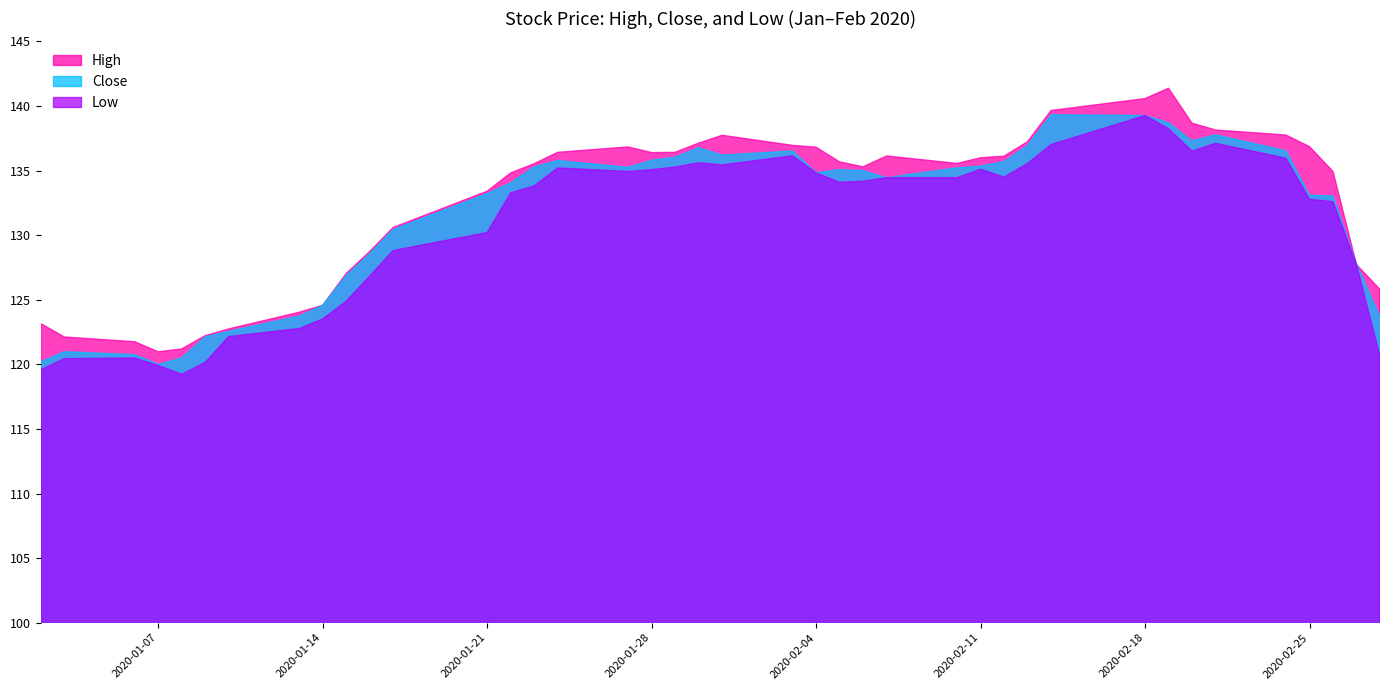

True or false: Low and High cross at least once.

False